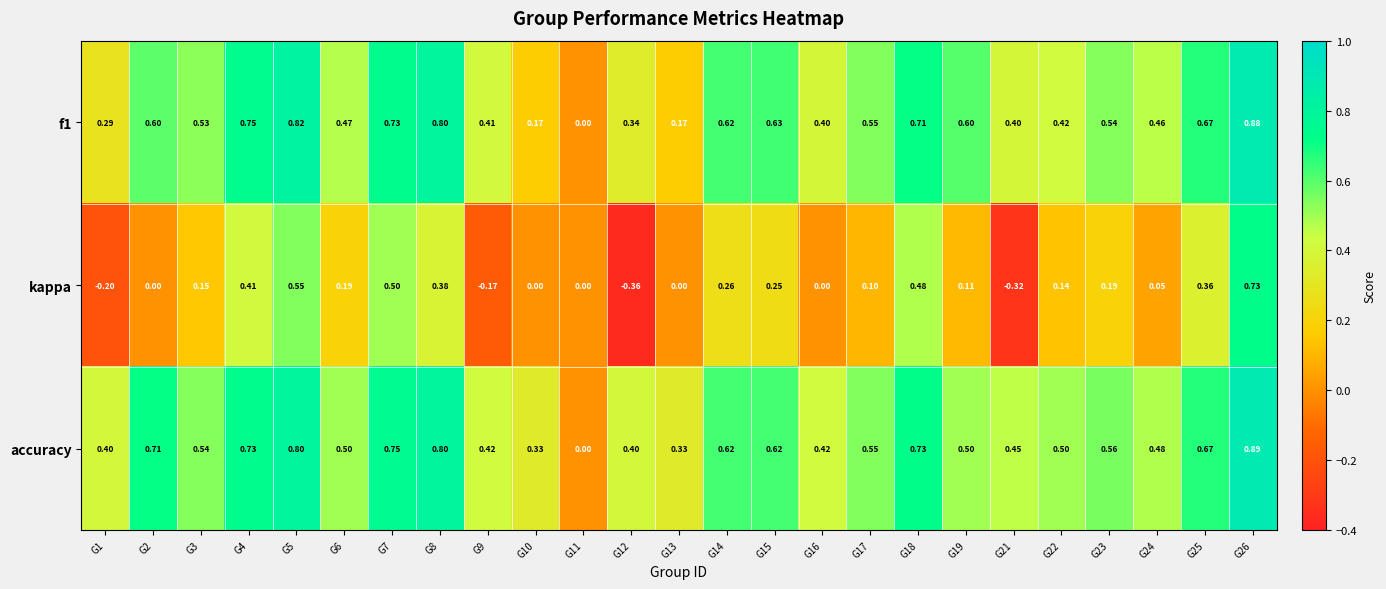

Which category has the lowest value across all series?

G12